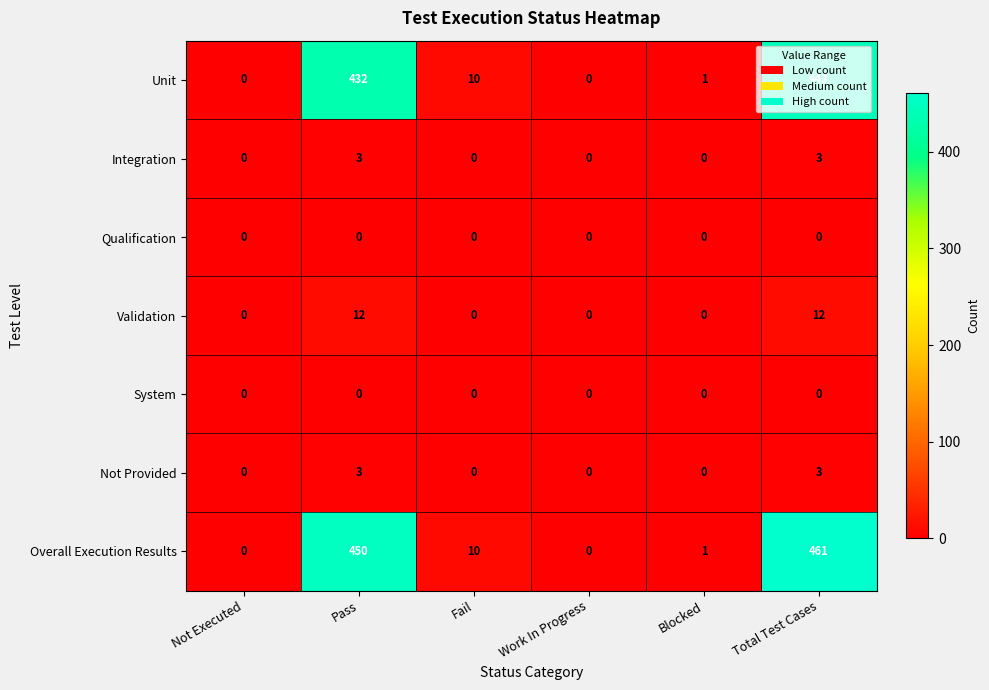

Which label corresponds to the largest value in the chart?

Total Test Cases